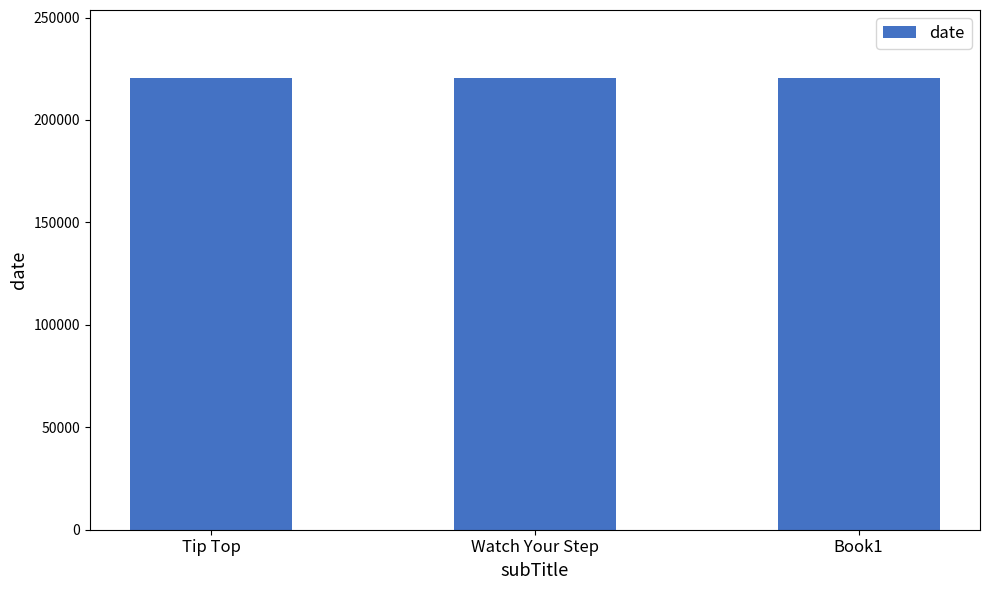

What is the difference between the values at Book1 and Tip Top?

2